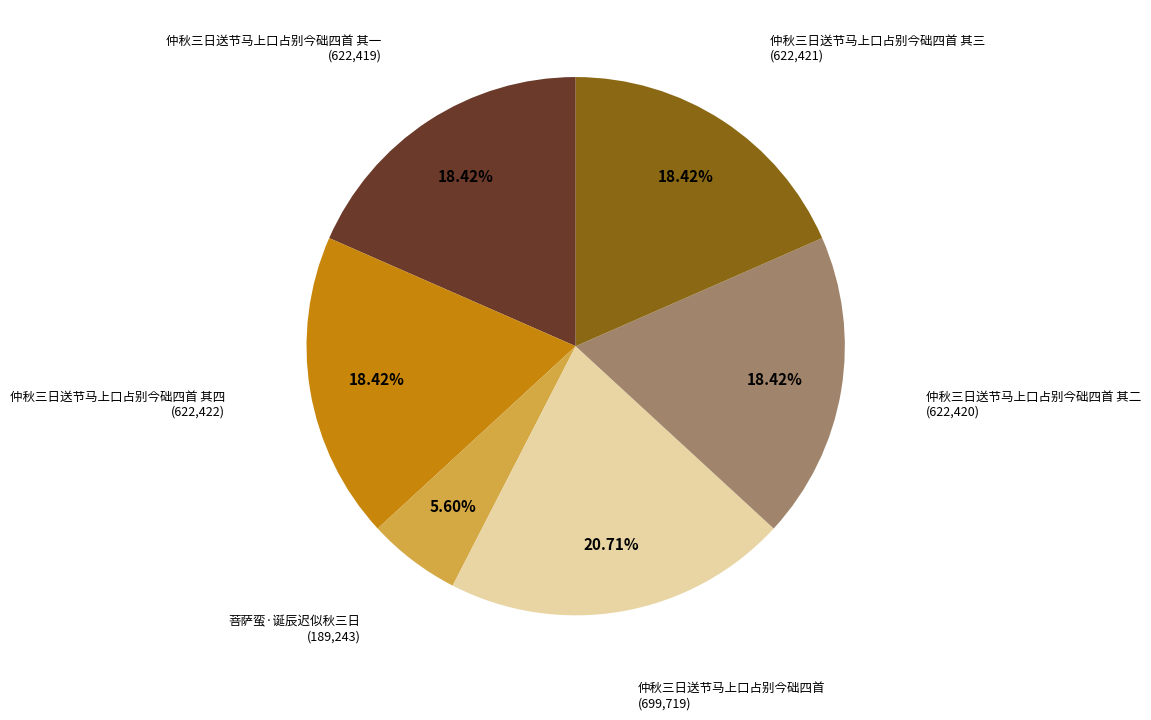

To the nearest percent, what is the combined percentage of 仲秋三日送节马上口占别今础四首 其二 and 菩萨蛮·诞辰迟似秋三日?

24%